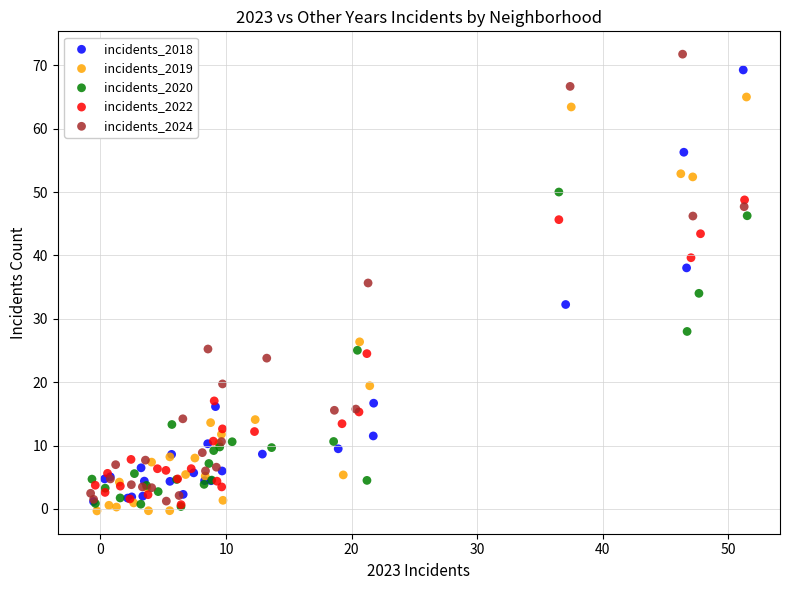

Which series contains the lowest Y value?

incidents_2019